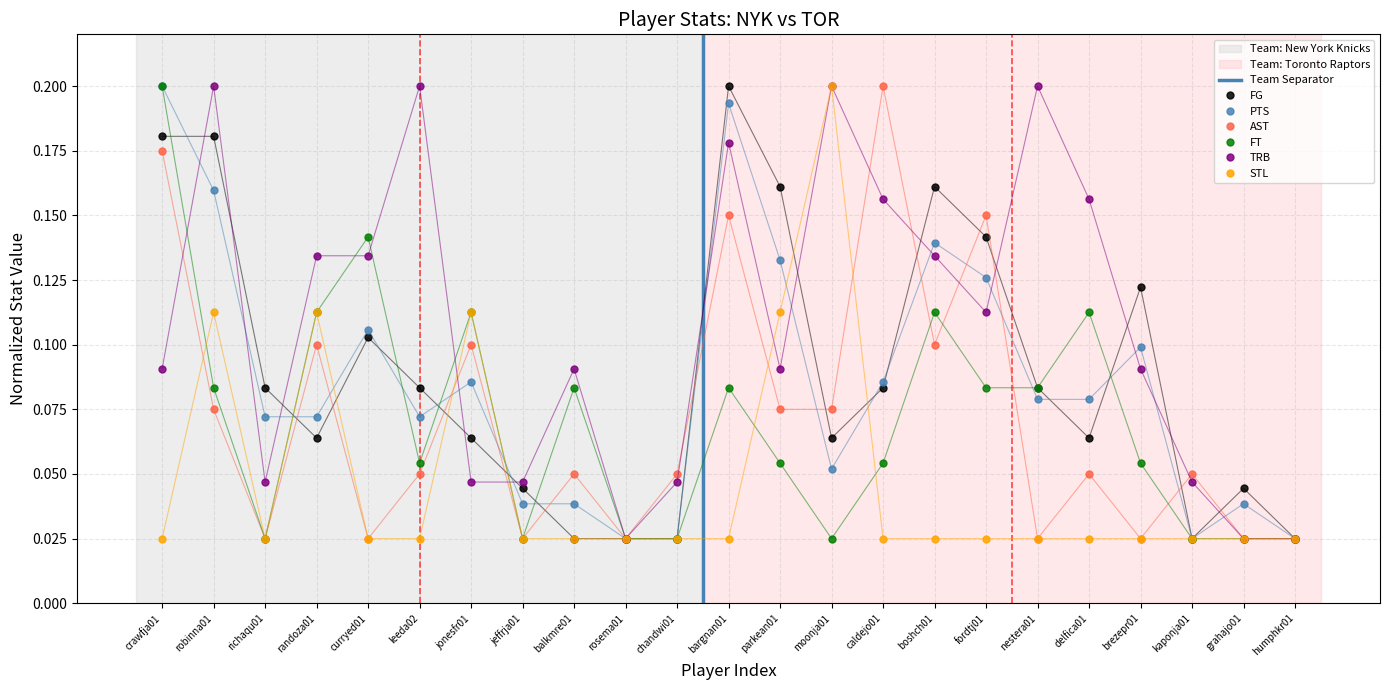

What is the average value of the FG series?

0.1